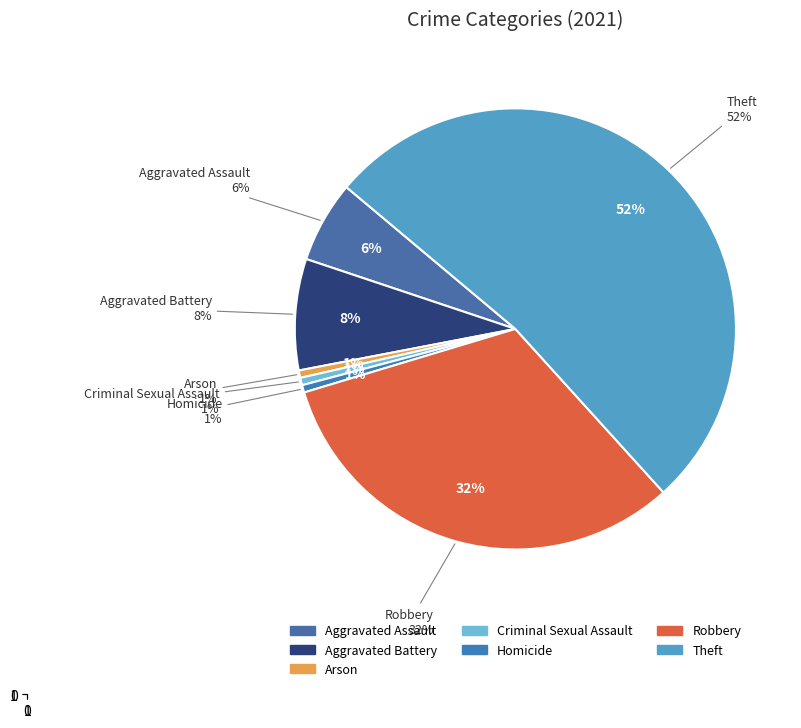

True or false: Aggravated Assault accounts for 15% of the total.

False